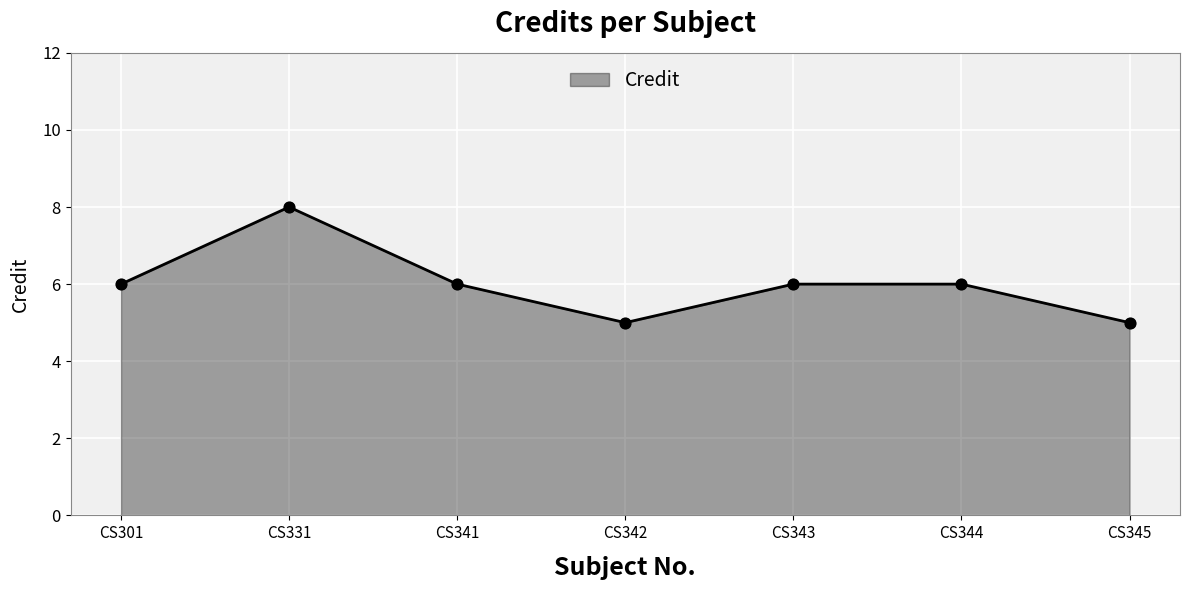

Between CS301 and CS345, which is larger?

CS301